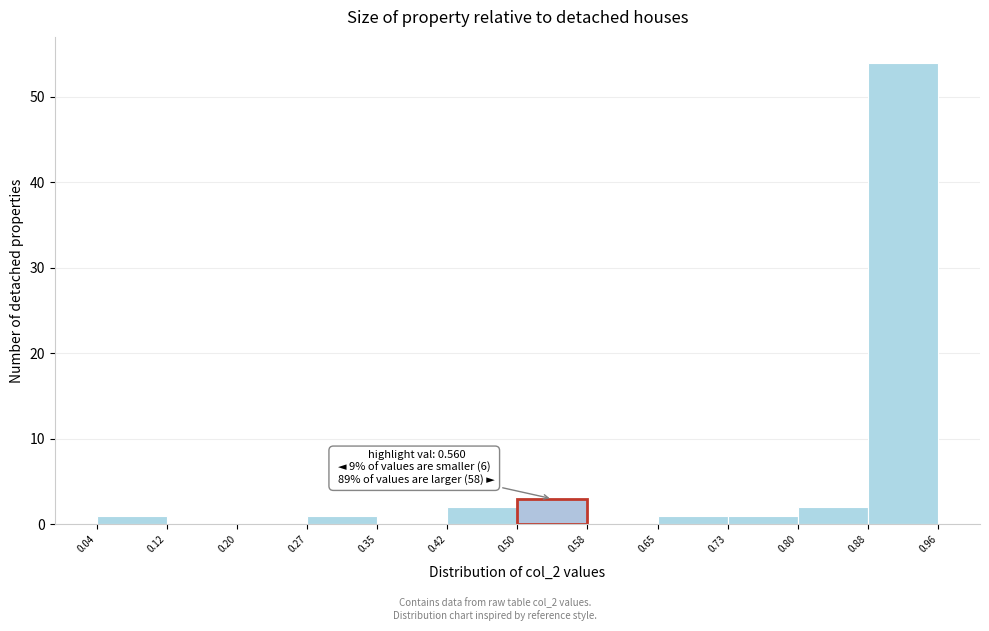

Which range on the x-axis has the tallest bar?

0.88 to 0.96